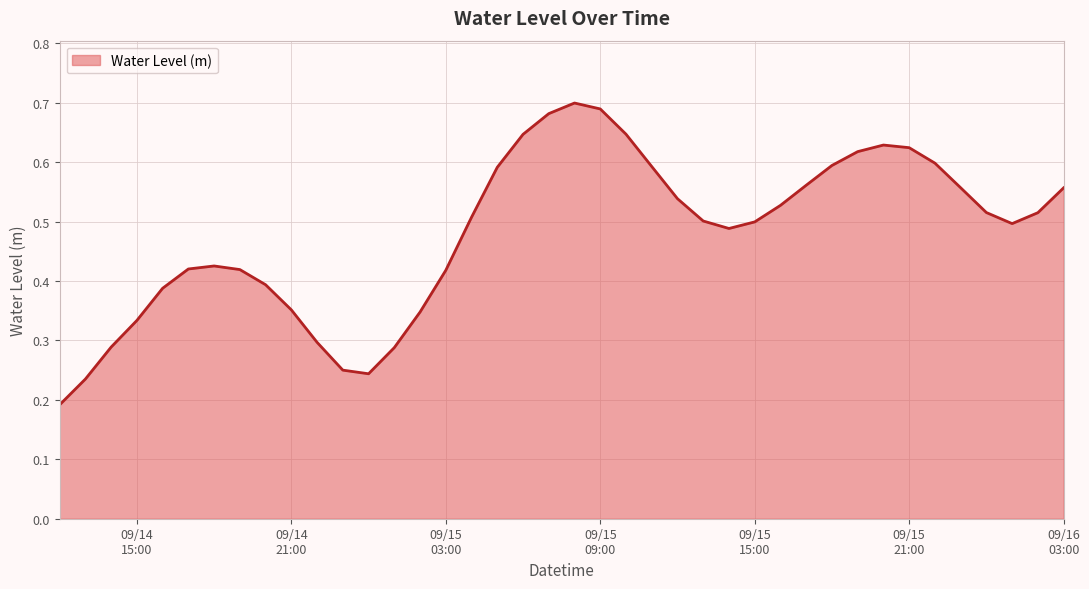

Reading left to right, what are all the values shown in this chart?

0.2	0.2	0.3	0.3	0.4	0.4	0.4	0.4	0.4	0.4	0.3	0.2	0.2	0.3	0.3	0.4	0.5	0.6	0.6	0.7	0.7	0.7	0.6	0.6	0.5	0.5	0.5	0.5	0.5	0.6	0.6	0.6	0.6	0.6	0.6	0.6	0.5	0.5	0.5	0.6